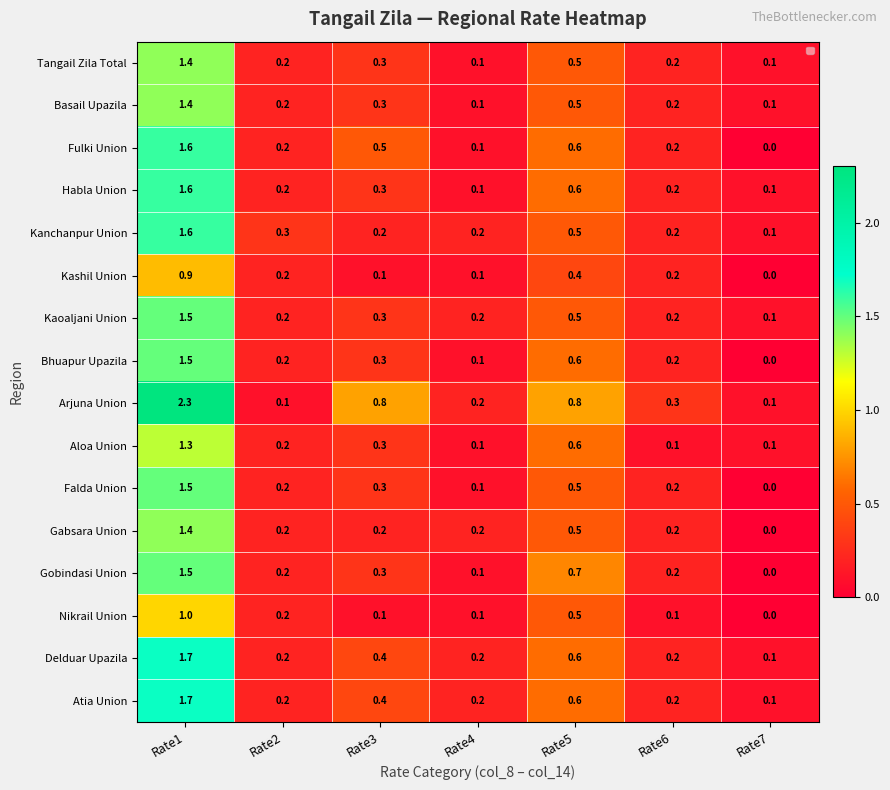

Which series has the largest range (max minus min)?

Arjuna Union